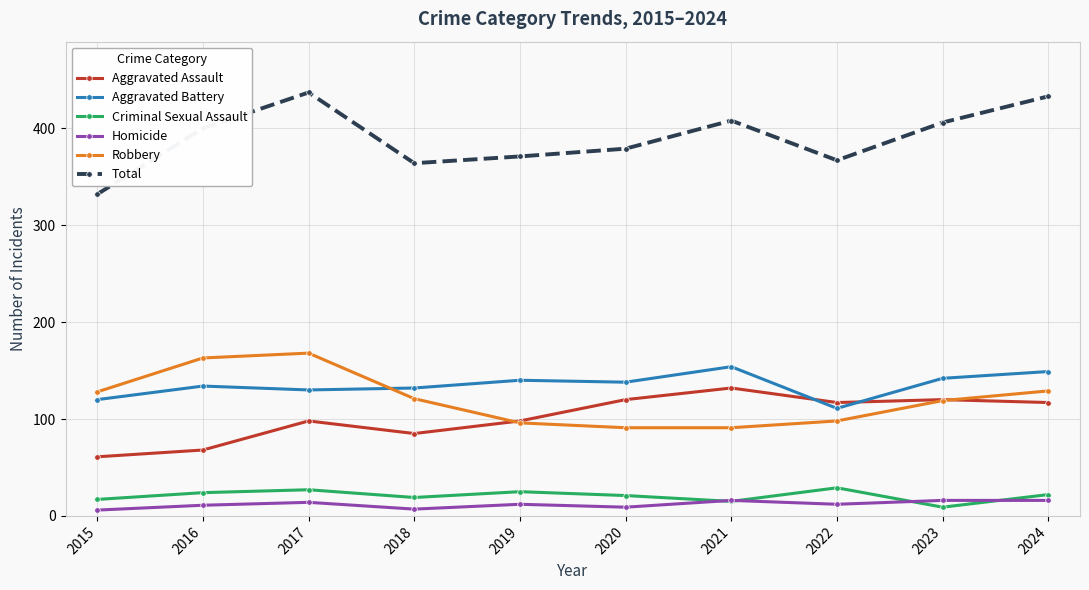

Is it true that Aggravated Battery equals 188 at 2023?

False